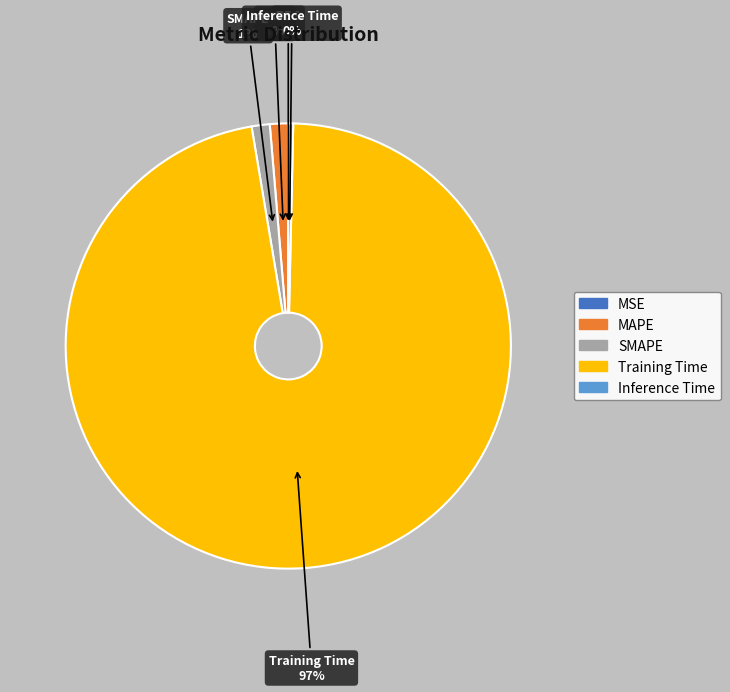

What percentage is the SMAPE slice, to the nearest percent?

1%